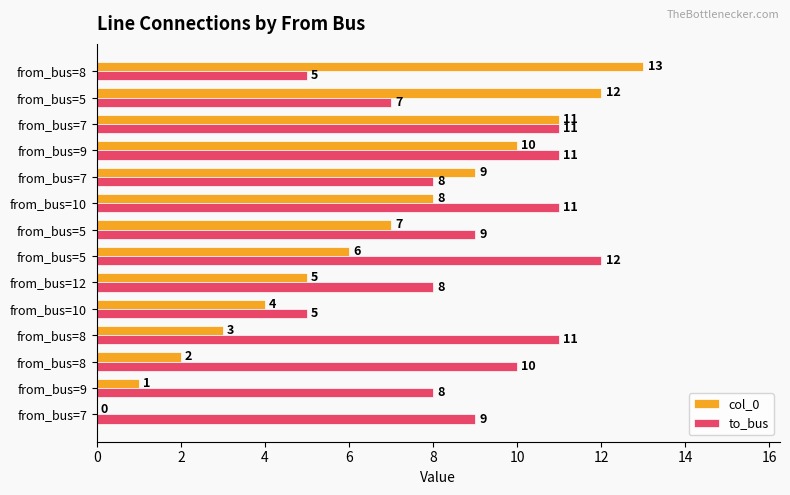

Which series has the largest total across all categories?

to_bus